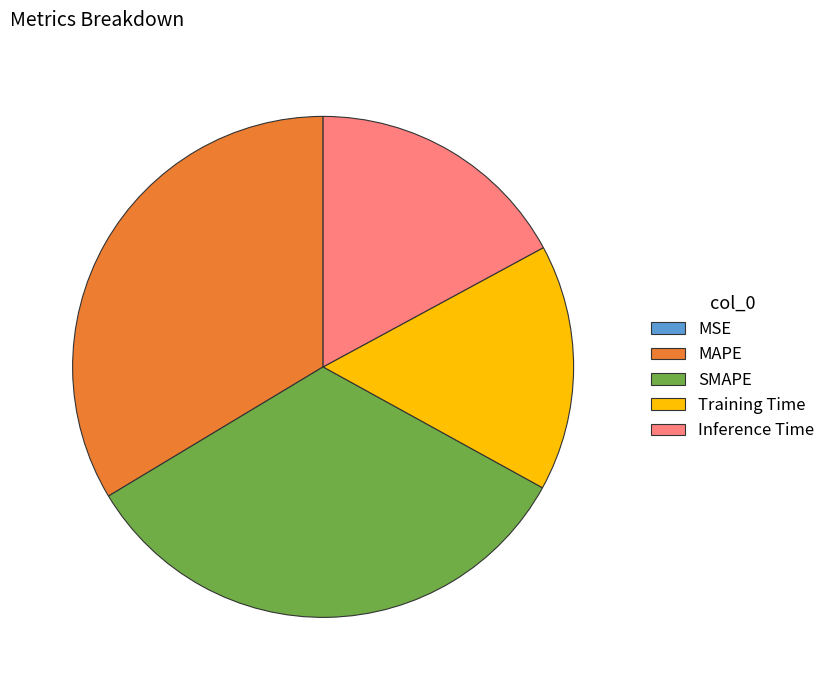

True or false: Inference Time accounts for 17% of the total.

True